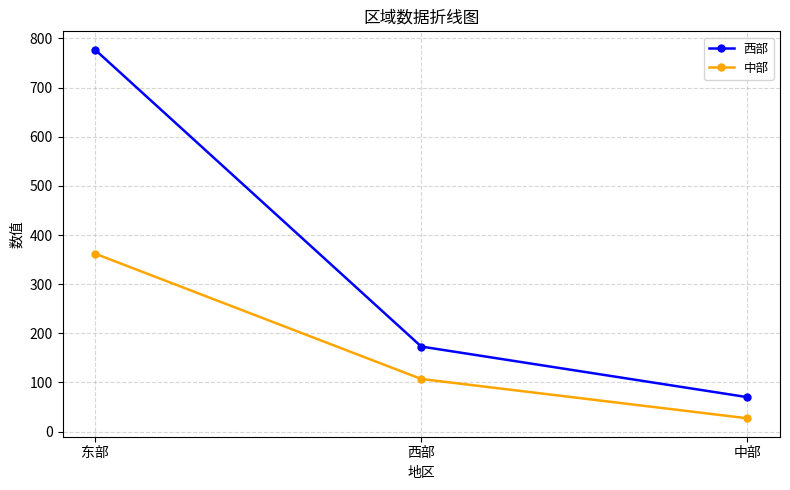

List the labels in order of 西部 value, smallest first.

中部, 西部, 东部